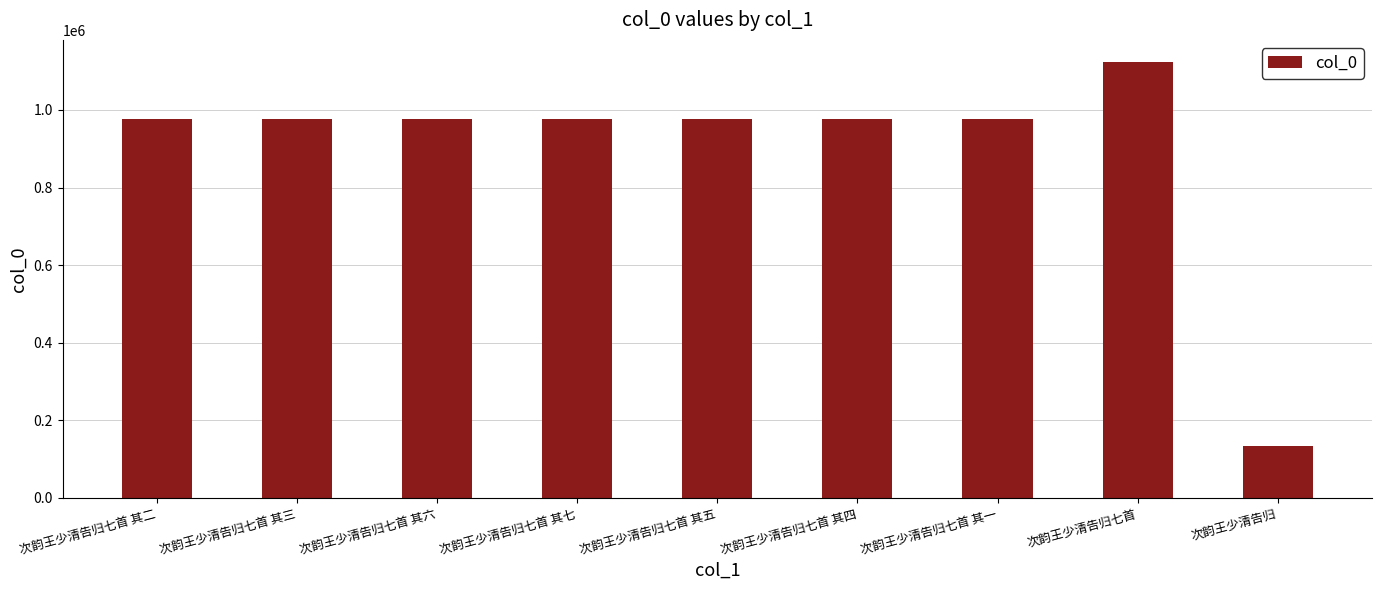

What is the average value?

898570